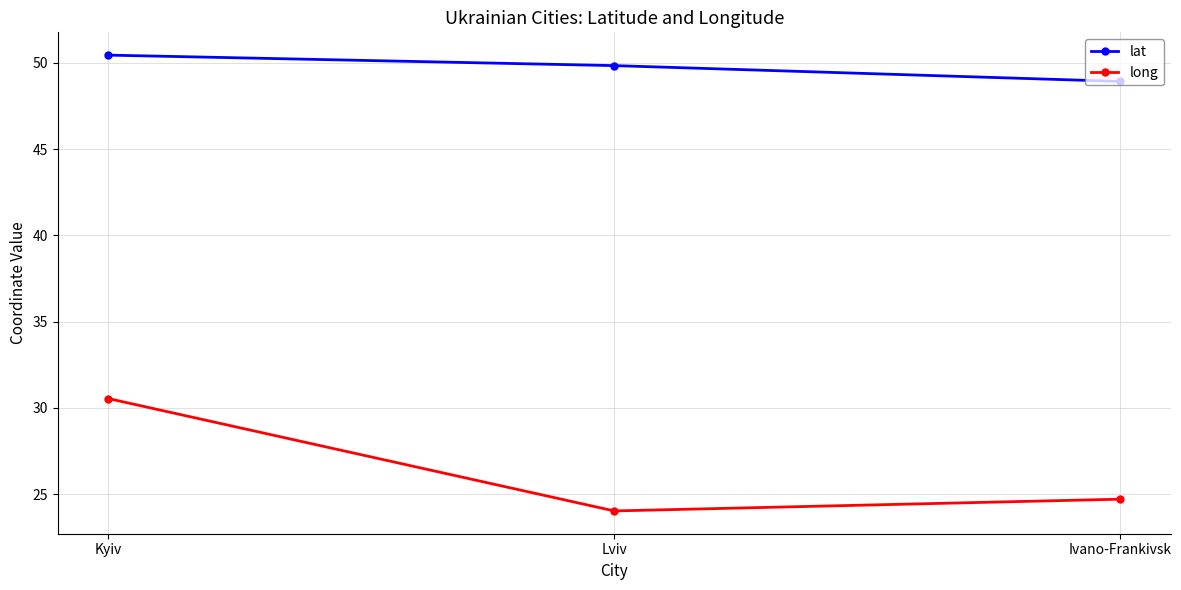

What is the total value across all series at Lviv?

73.9